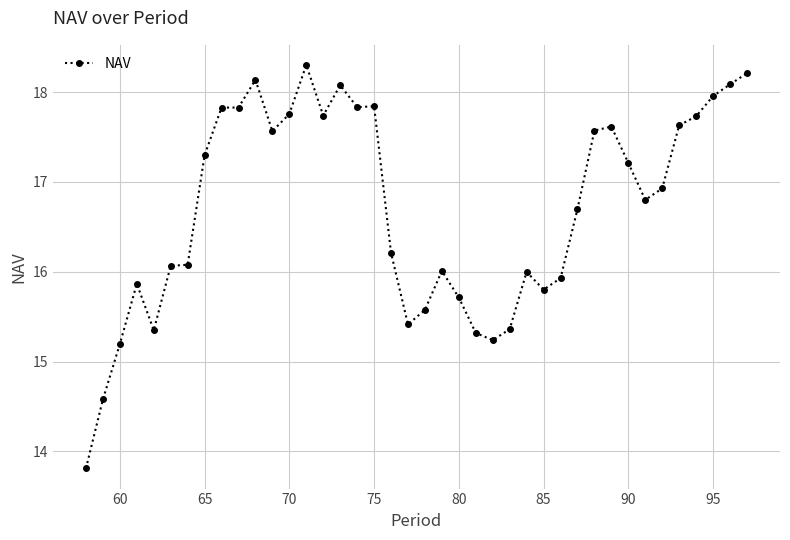

What is the difference between the maximum and second lowest values?

3.7